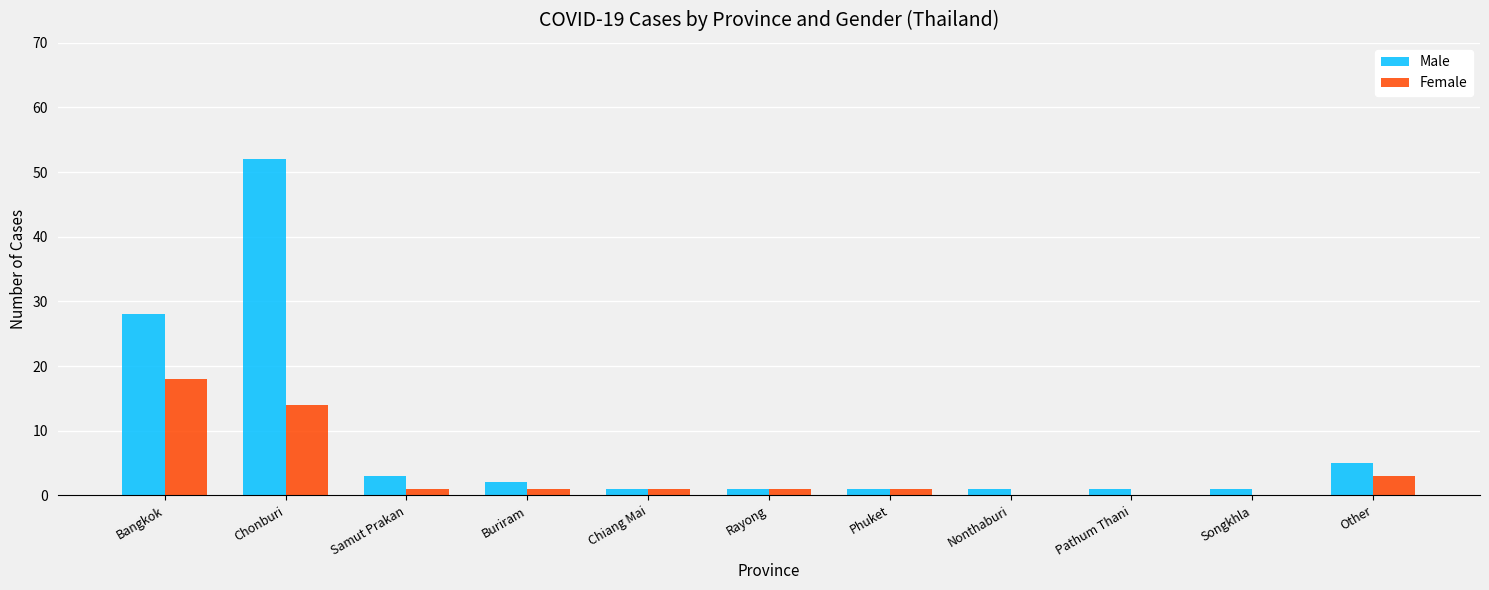

Count the number of data series in this chart.

2